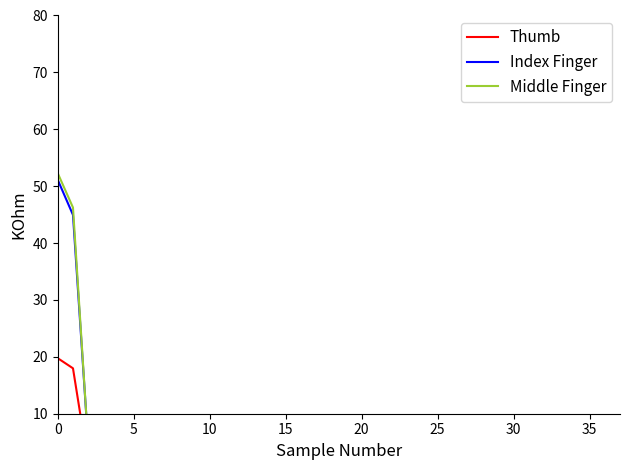

Is this an area chart (filled region under the line)?

No